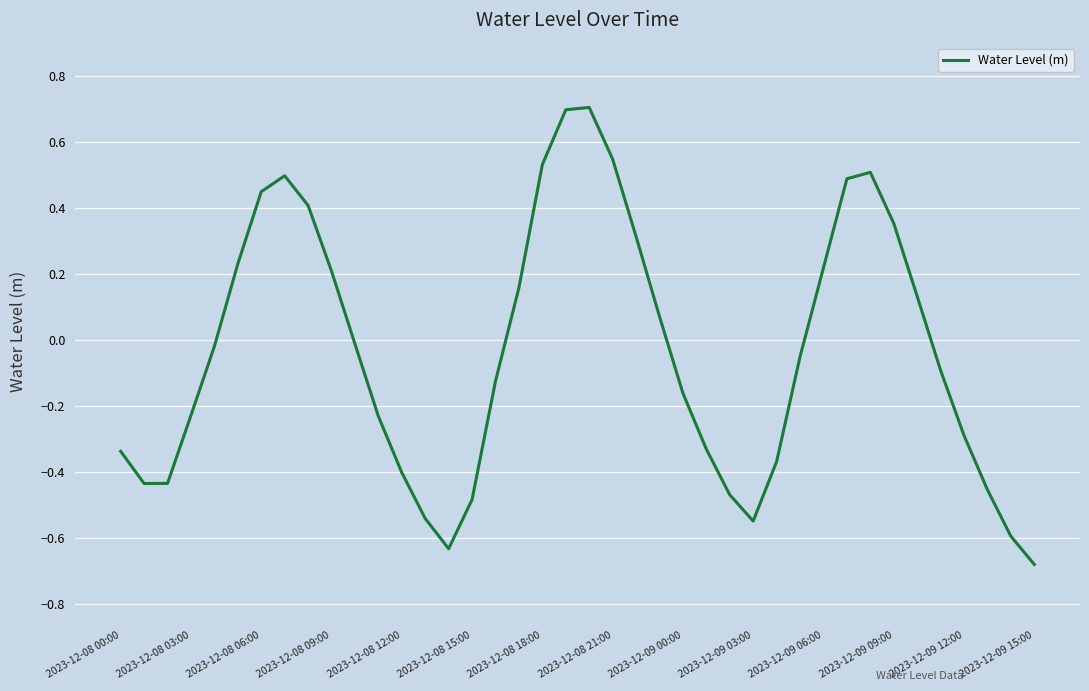

Is this an area chart (filled region under the line)?

No